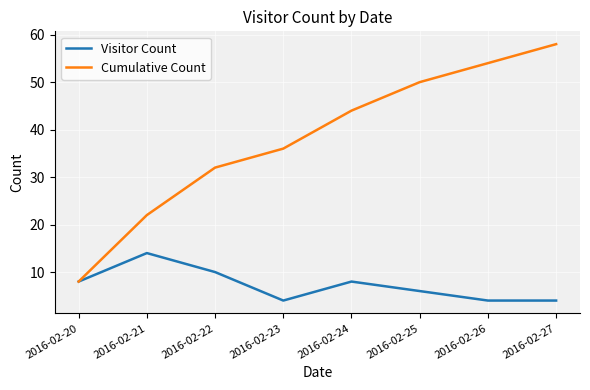

Rank the series by their maximum value, from lowest to highest.

Visitor Count, Cumulative Count